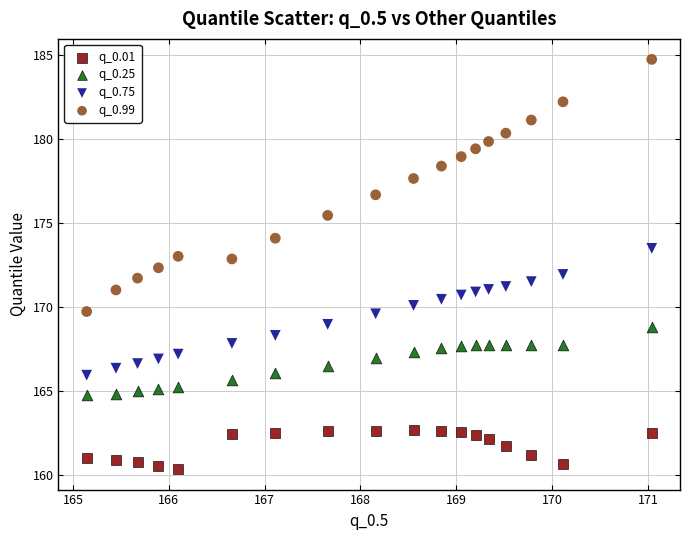

Which series has the widest spread of Y values?

q_0.99